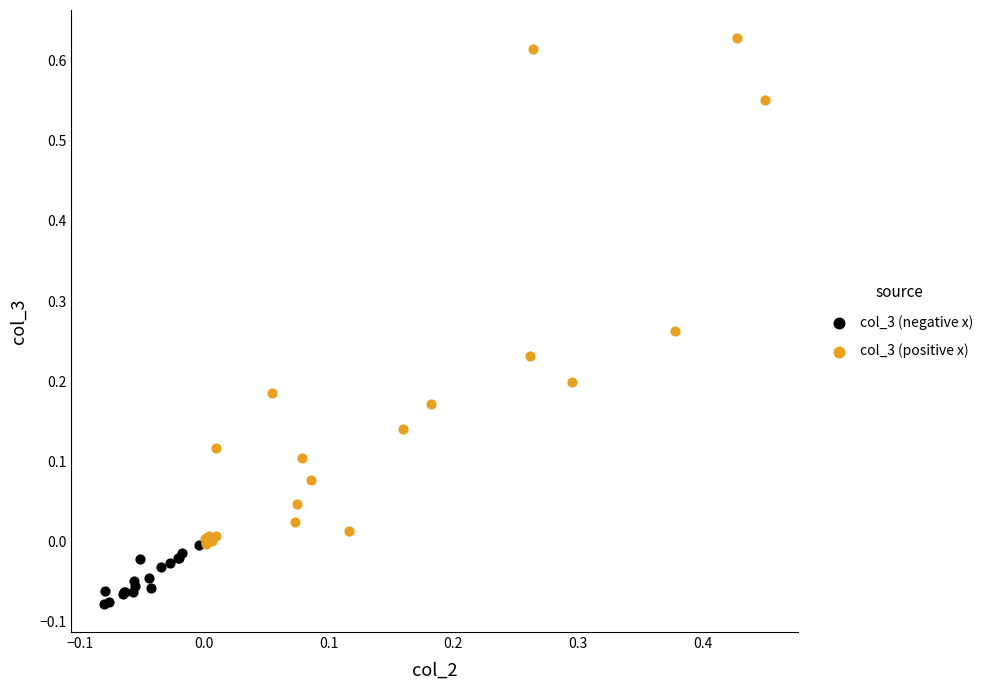

Which series has the largest Y range (max minus min)?

col_3 (positive x)